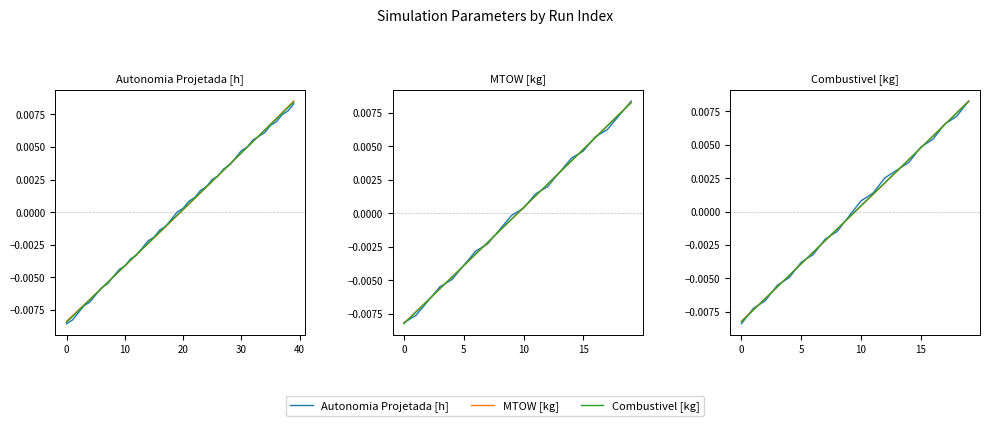

The MTOW [kg] series shows -0.0 at 50. True or false?

False